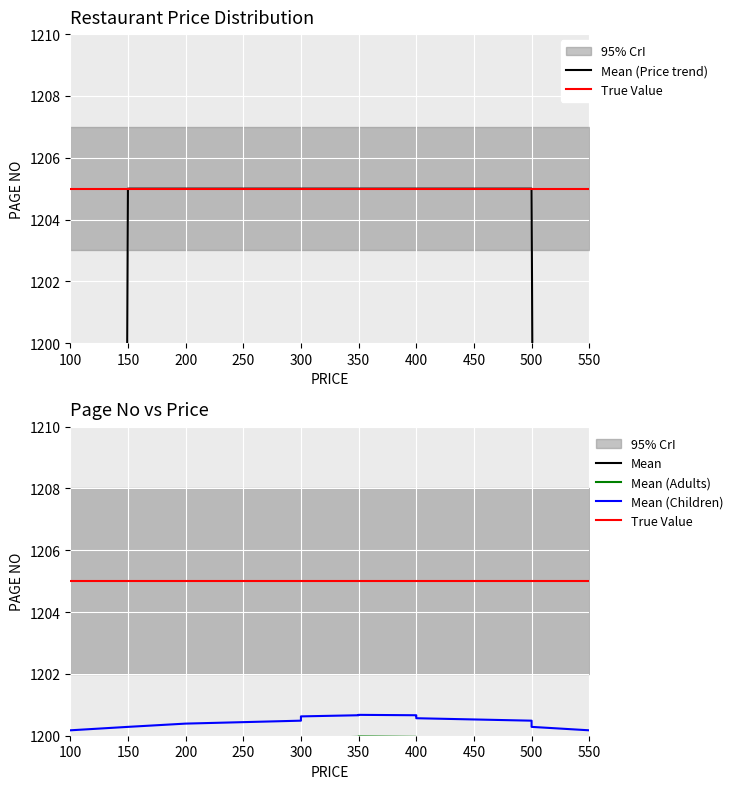

What is the minimum value for Mean (Price trend)?

803.3